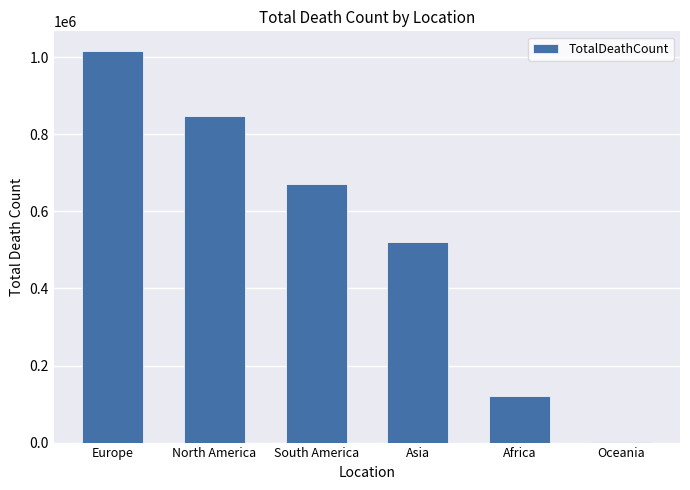

Reading left to right, what are all the values shown in this chart?

Europe=1016750	North America=847942	South America=672415	Asia=520269	Africa=121784	Oceania=1046